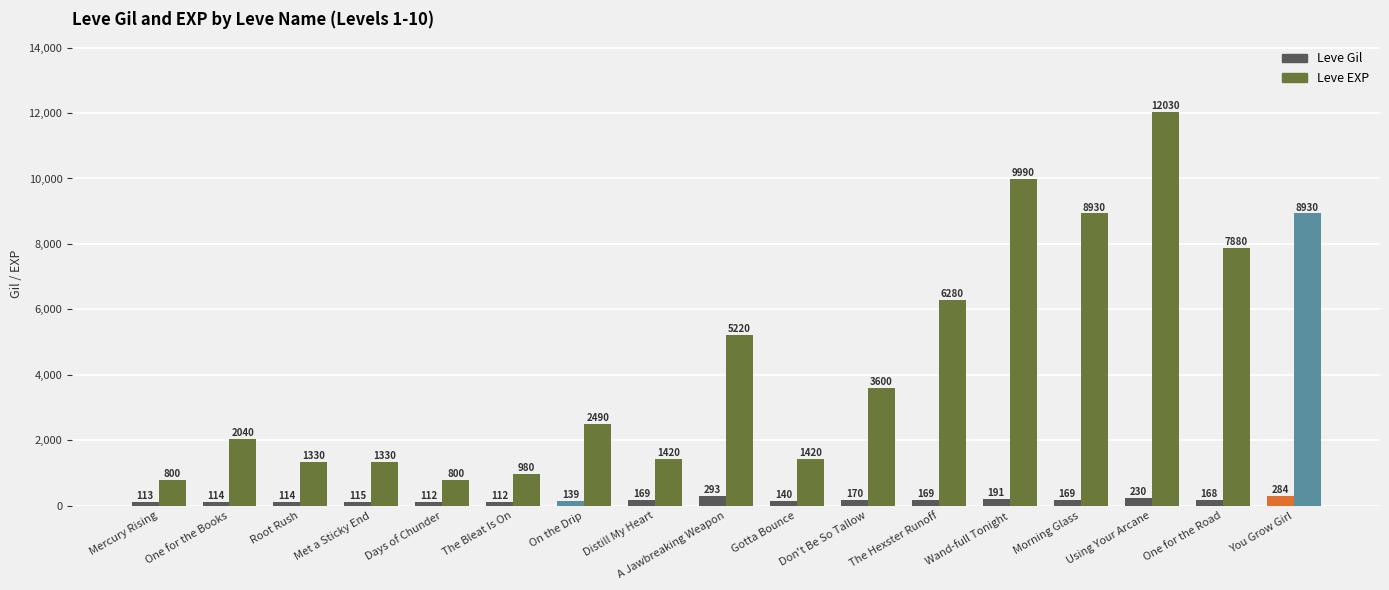

What is the average value of the Leve EXP series?

4439